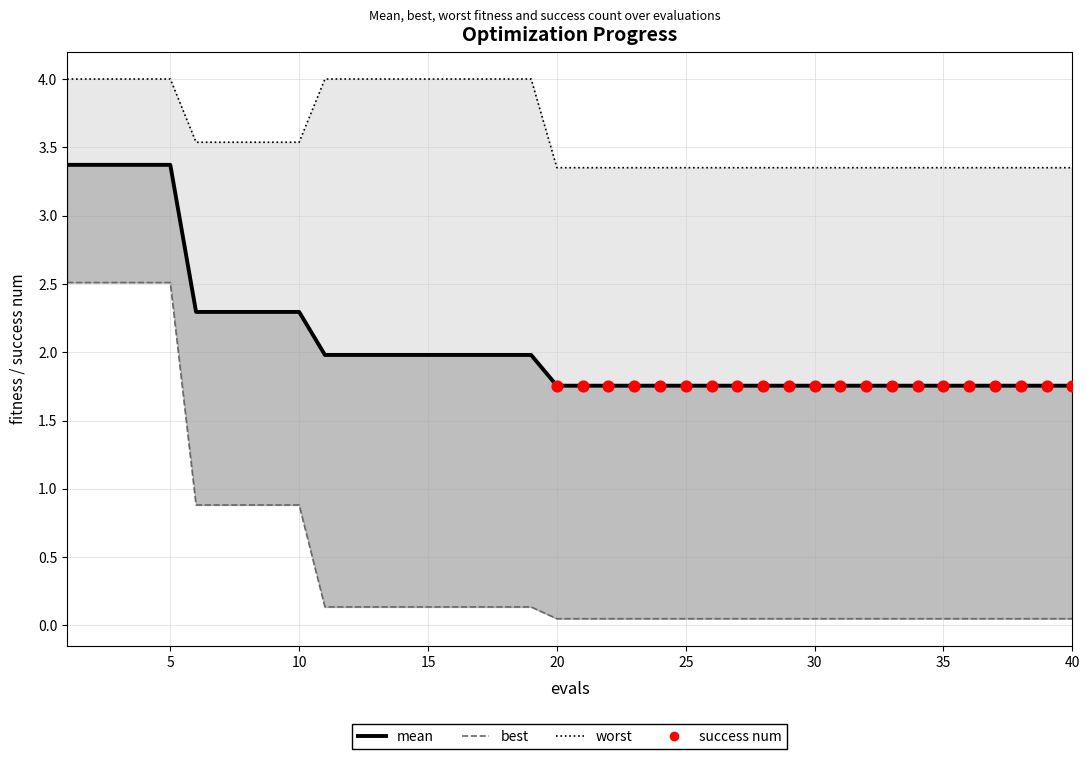

Is the value of worst at 5 greater than the value of best at 37?

Yes